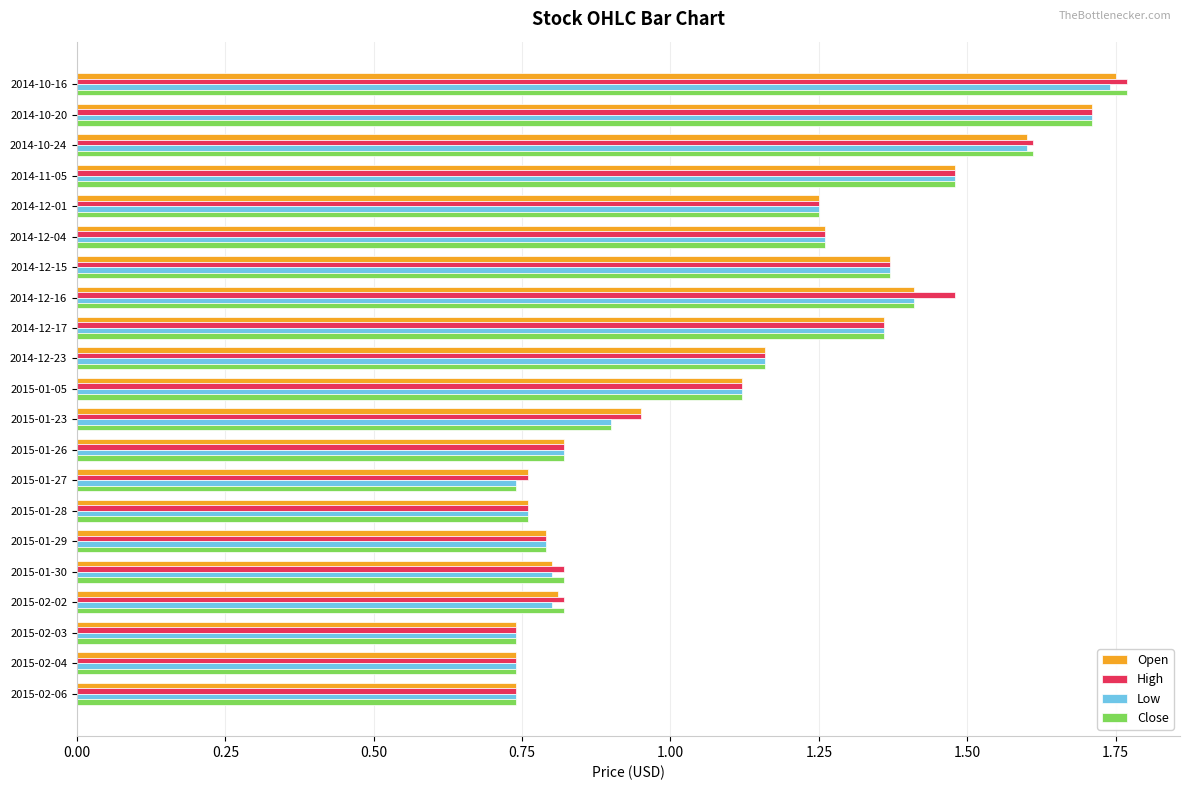

At which category does the chart reach its peak across all series?

2014-10-16